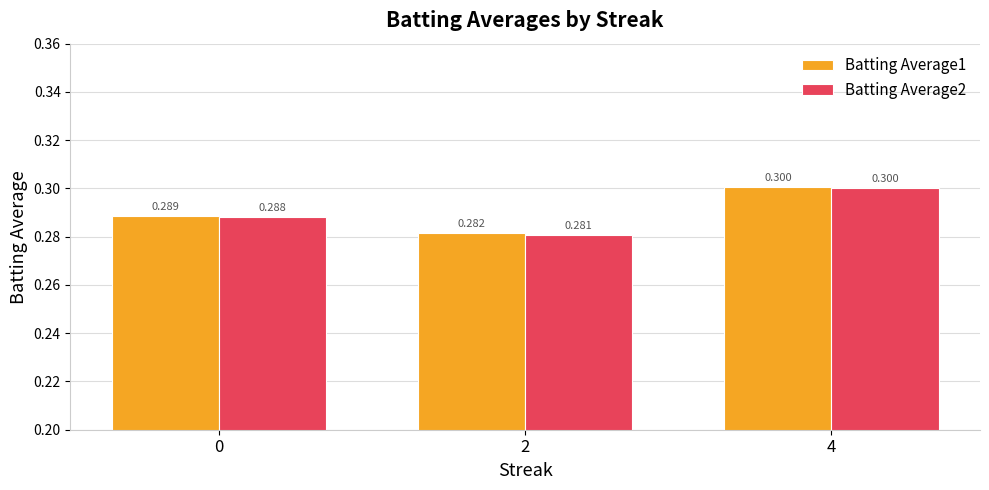

Reading left to right, transcribe all the data shown in this chart.

Batting Average1: 0=0.3	2=0.3	4=0.3
Batting Average2: 0=0.3	2=0.3	4=0.3